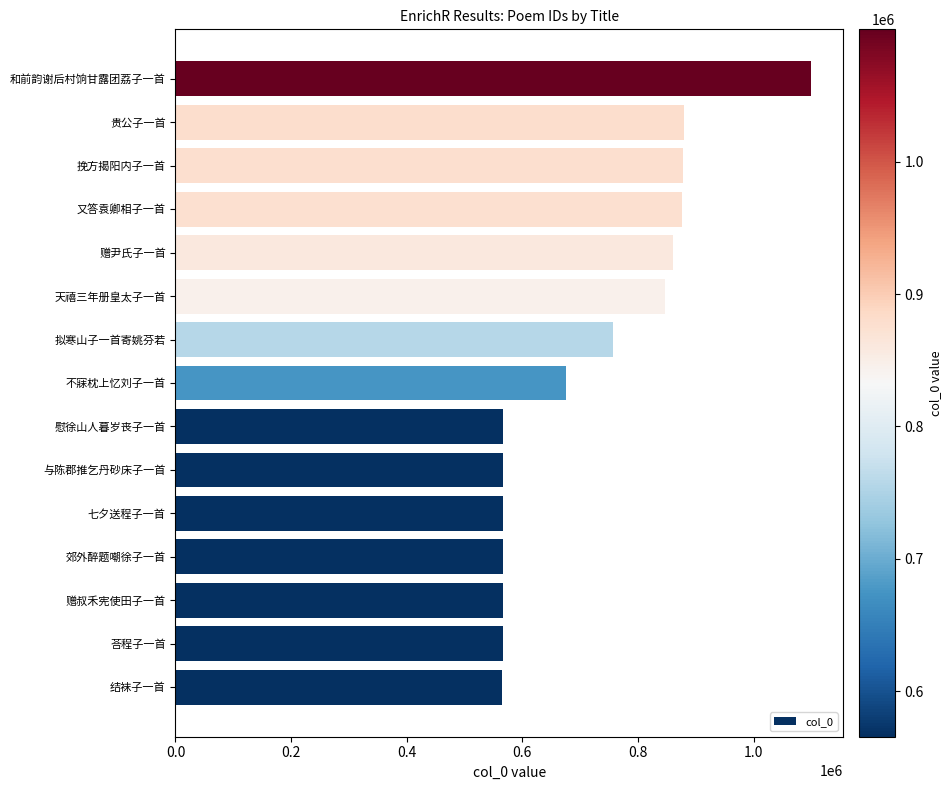

Which label corresponds to the largest value in the chart?

和前韵谢后村饷甘露团荔子一首